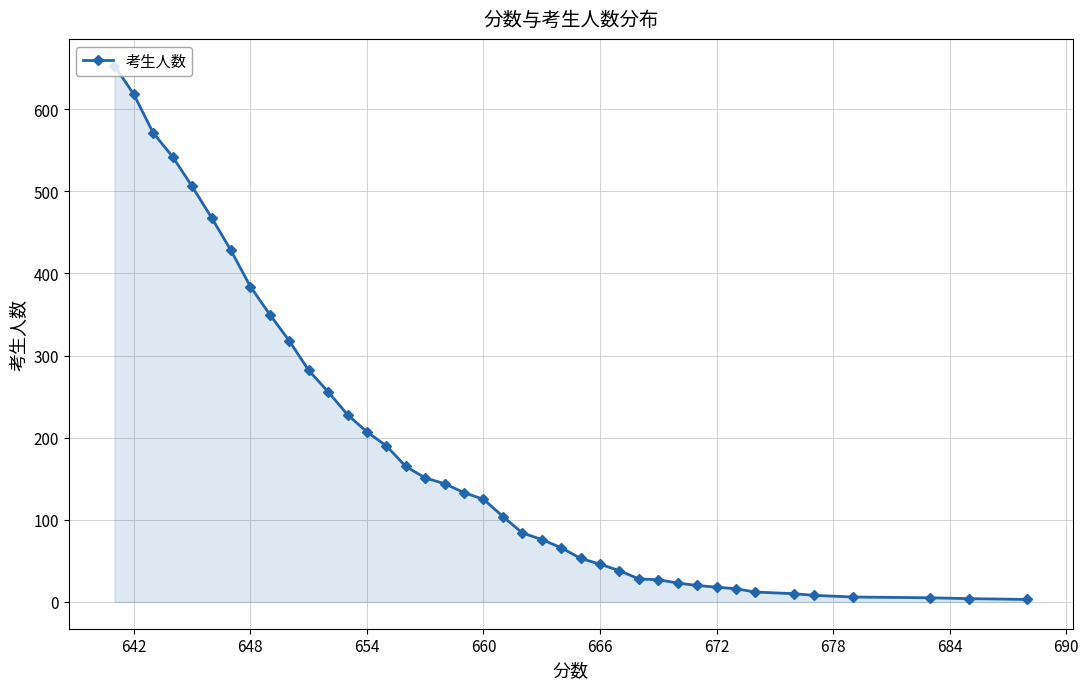

What is the maximum value shown in the chart?

653